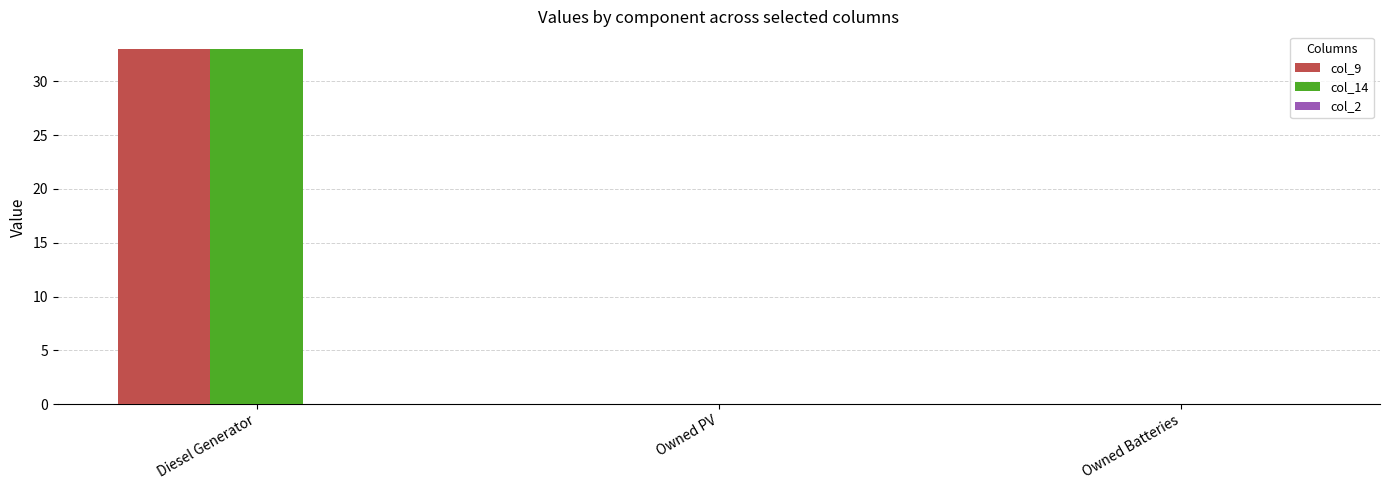

True or false: col_9 has a value of -14.5 at Owned PV.

False